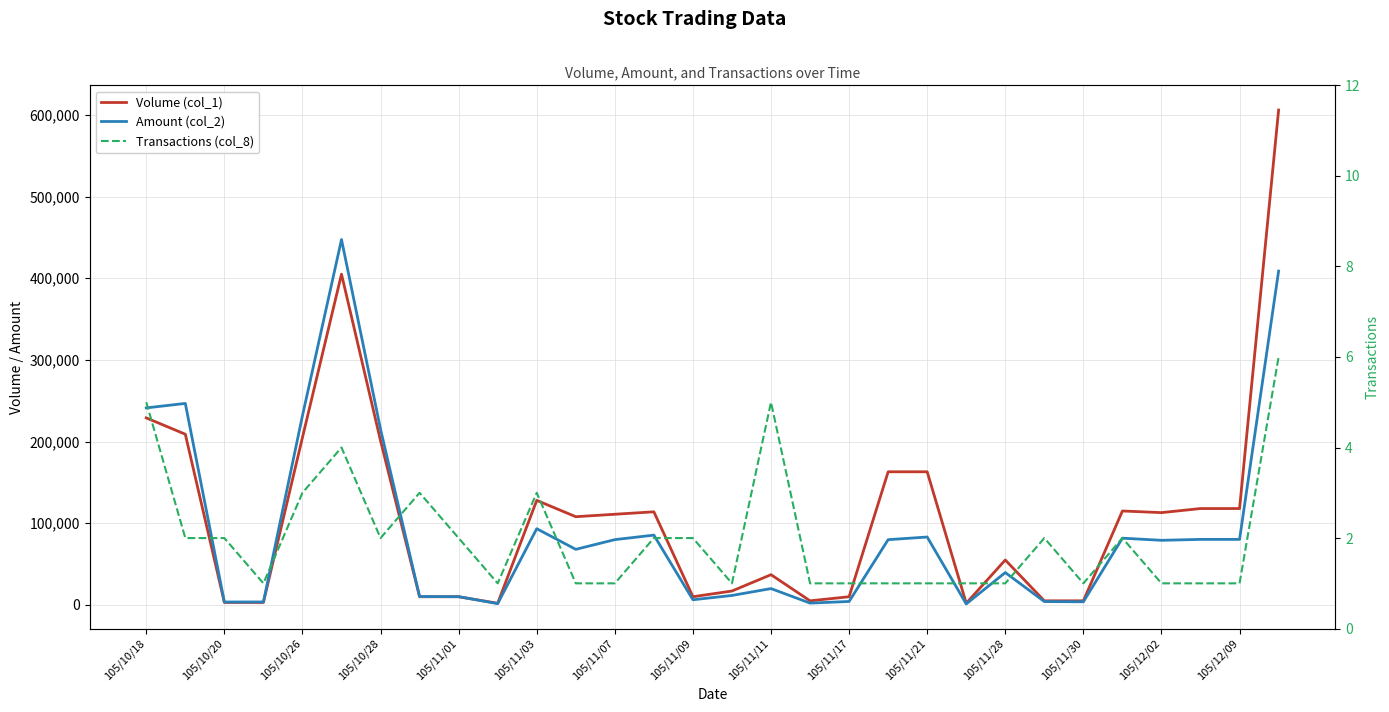

Is it true that Amount (col_2) equals 80240 at 27?

True